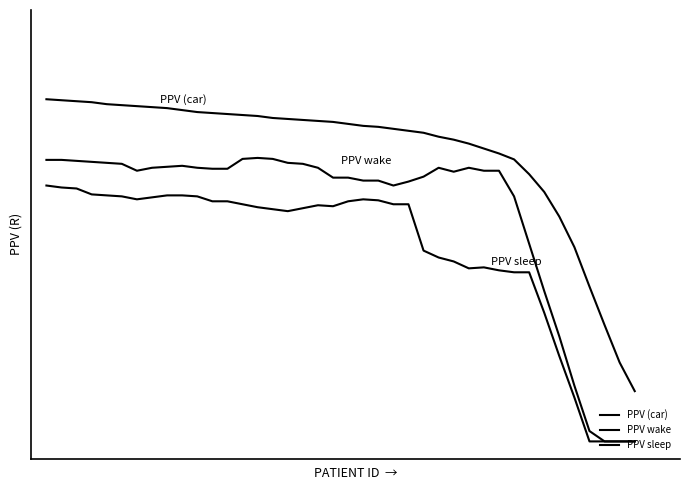

List the series in order of their overall mean, highest first.

PPV (car), PPV wake, PPV sleep